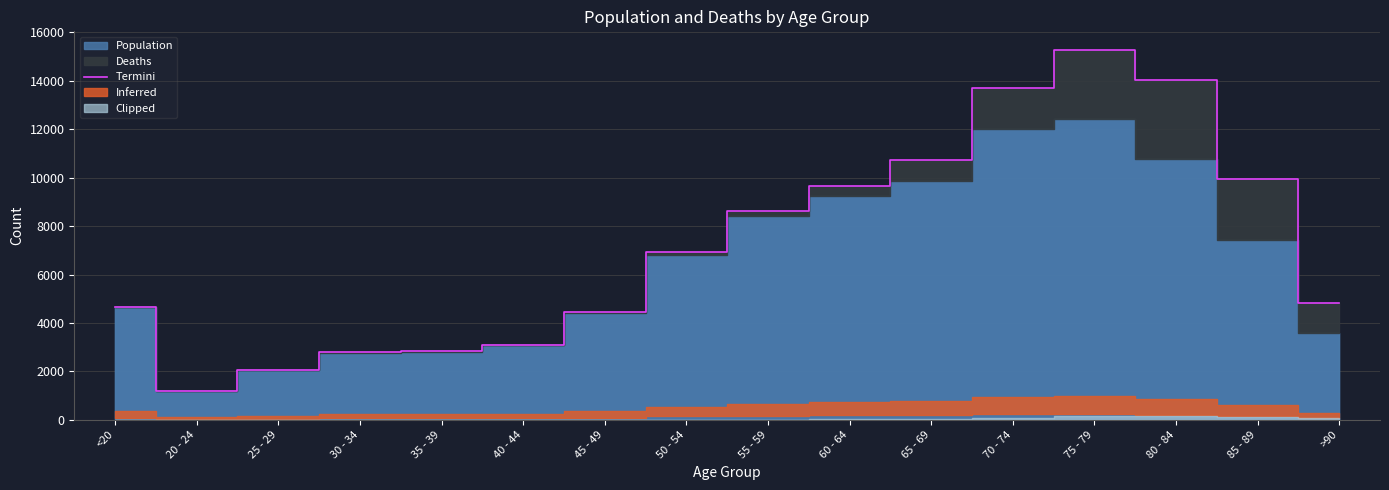

What is the difference between the values at 60 - 64 and 50 - 54?

2733